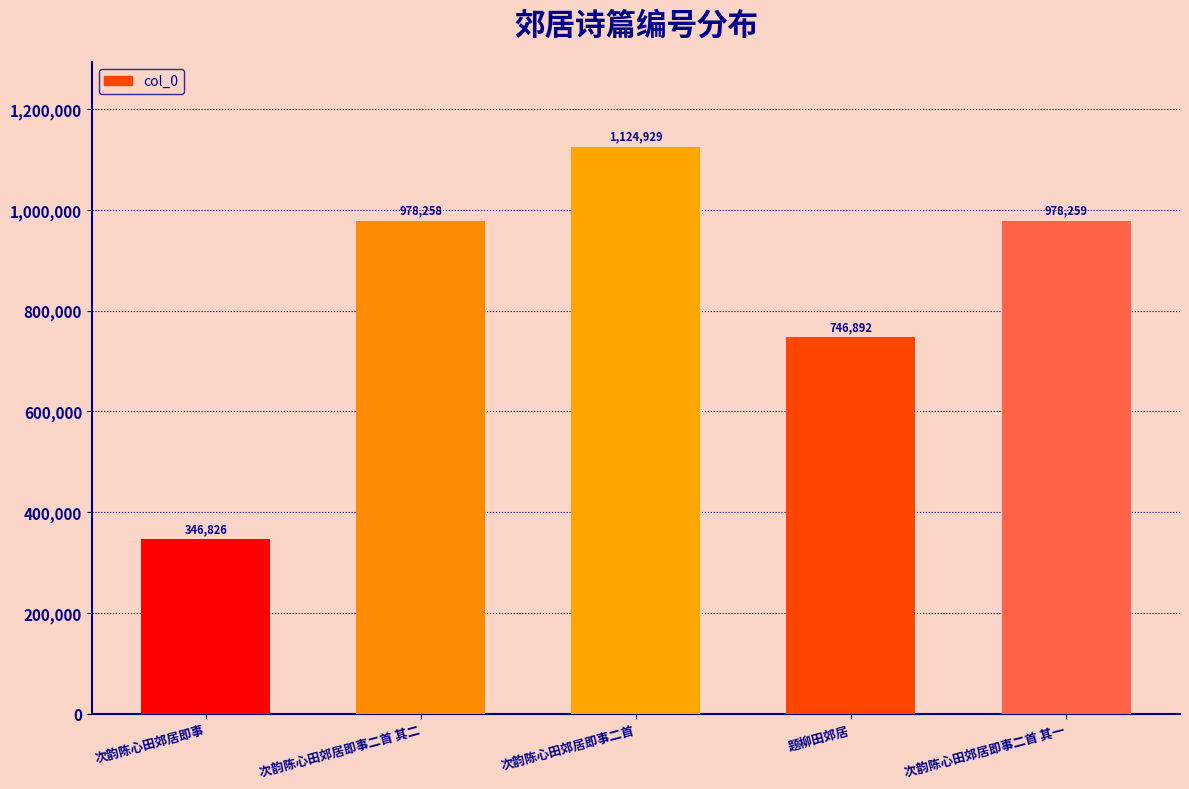

What is the difference between the maximum and minimum values?

778103